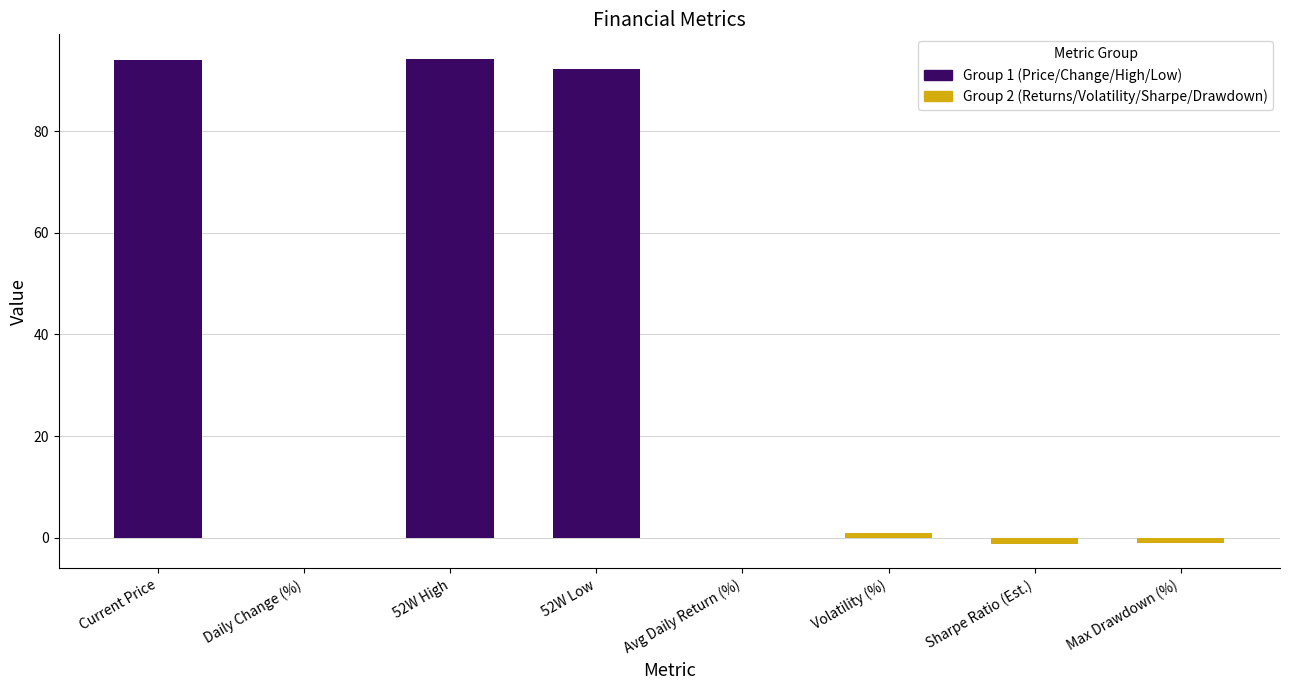

At which category is the sum across all series the highest?

Current Price